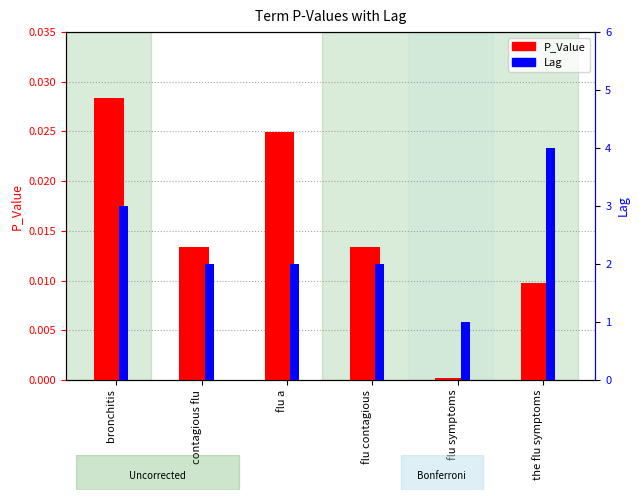

Reading left to right, what are all the values shown in this chart?

P_Value: bronchitis=0.0	contagious flu=0.0	flu a=0.0	flu contagious=0.0	flu symptoms=0.0	the flu symptoms=0.0
Lag: bronchitis=3.0	contagious flu=2.0	flu a=2.0	flu contagious=2.0	flu symptoms=1.0	the flu symptoms=4.0